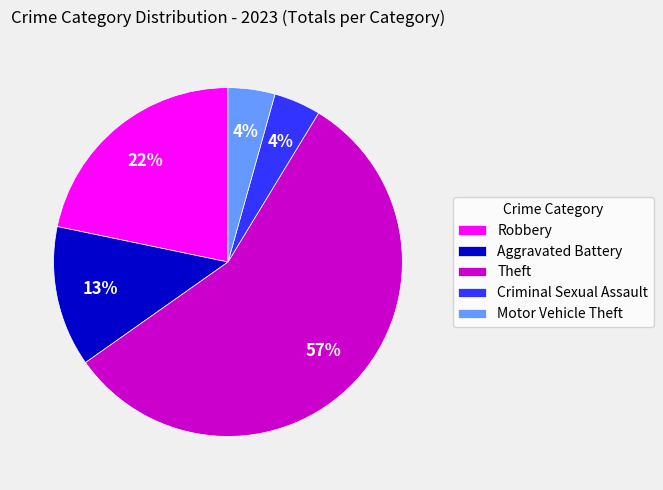

Which slice is the largest?

Theft